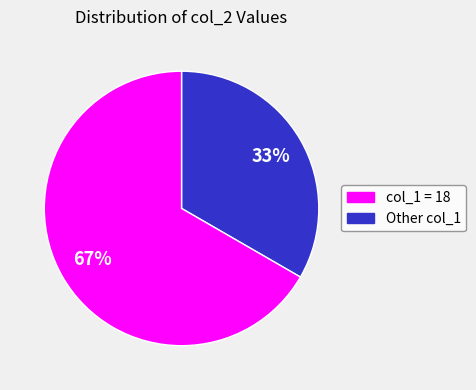

To the nearest percent, what is the average slice percentage?

50%